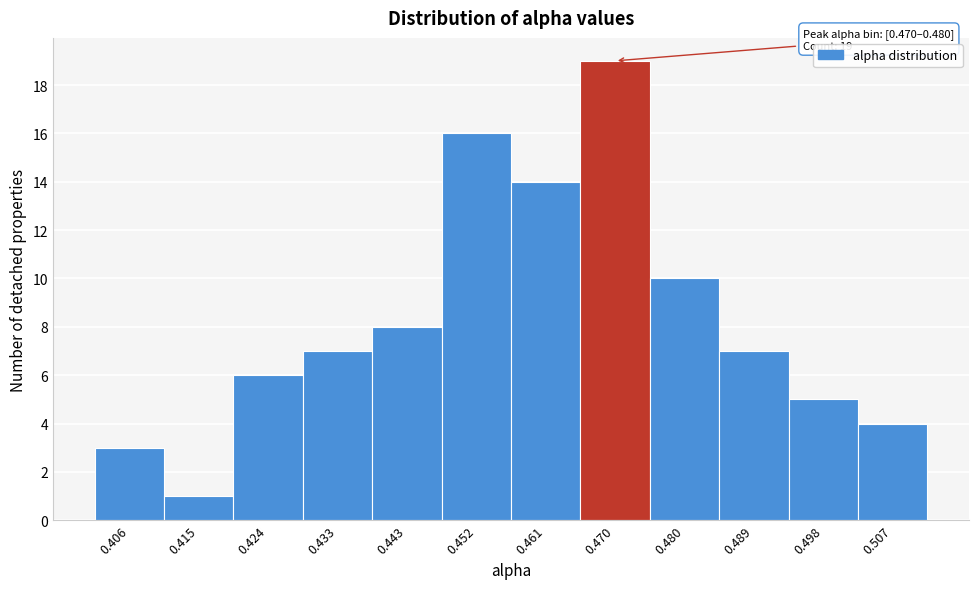

Reading left to right, extract all data points from this chart.

0.406=3	0.415=1	0.424=6	0.433=7	0.443=8	0.452=16	0.461=14	0.470=19	0.480=10	0.489=7	0.498=5	0.507=4